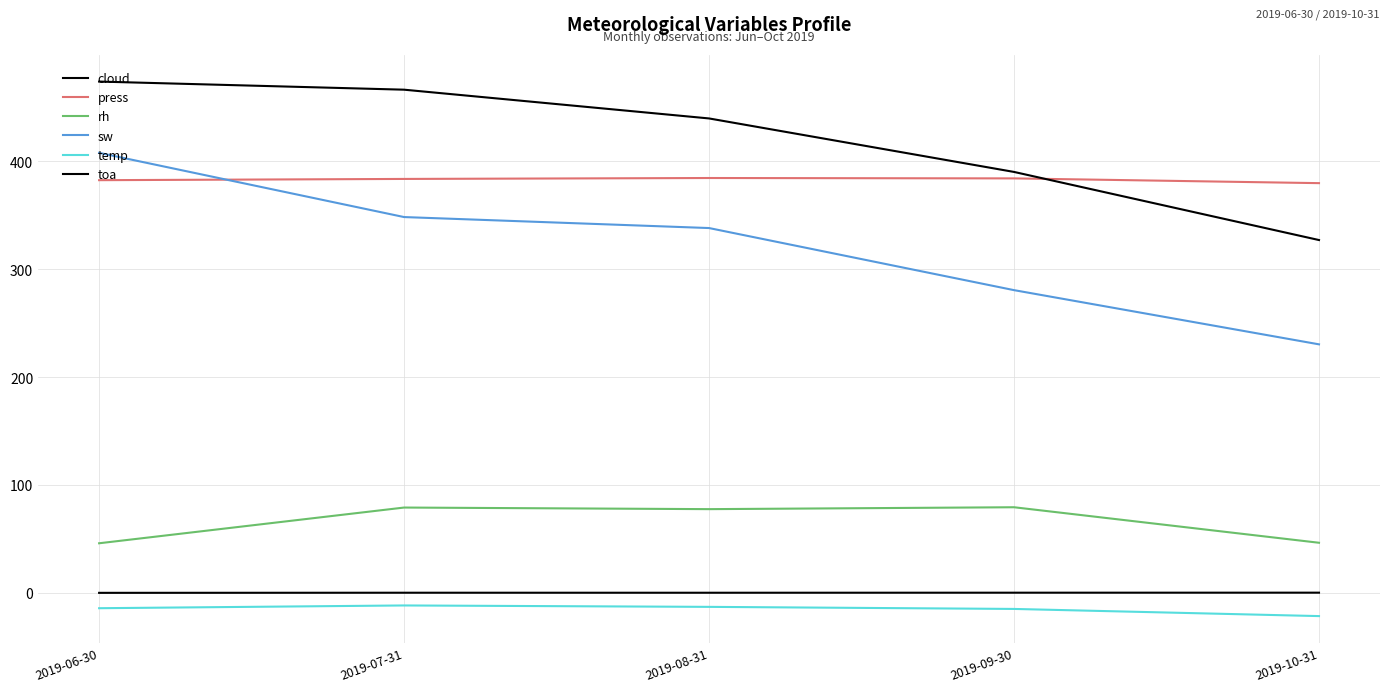

Which series changed the most between 2019-06-30 and 2019-08-31?

sw